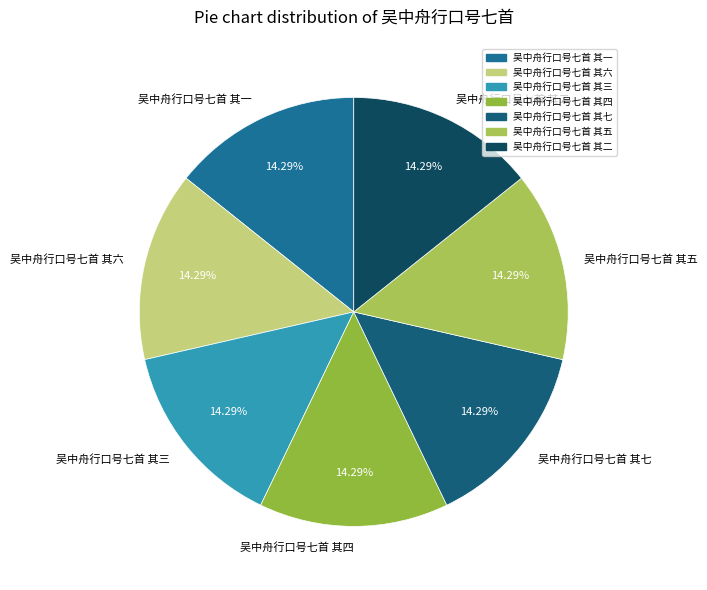

Is it true that 吴中舟行口号七首 其六 is 14% of the pie?

True